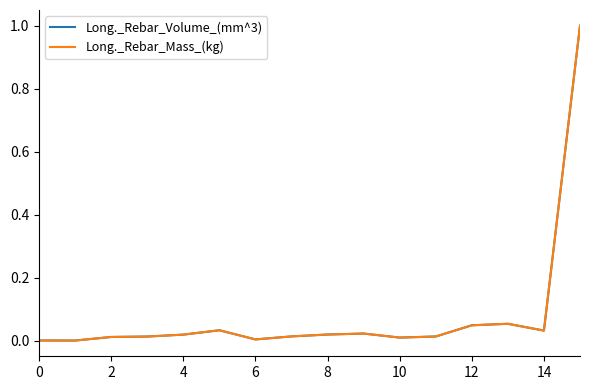

How many interior local peaks does the Long._Rebar_Mass_(kg) series have?

3